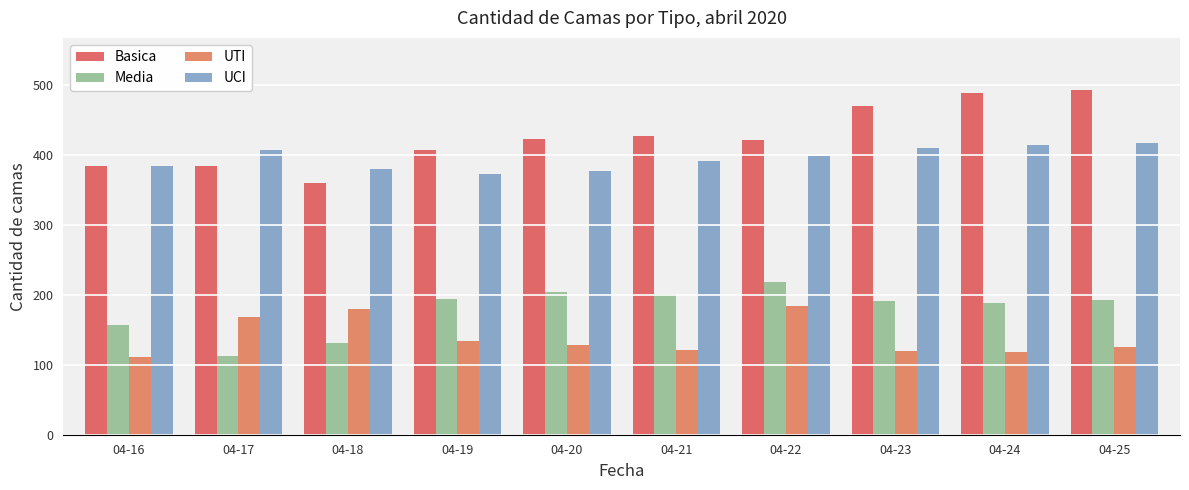

Is the value of Basica at 04-18 greater than the value of Media at 04-19?

Yes